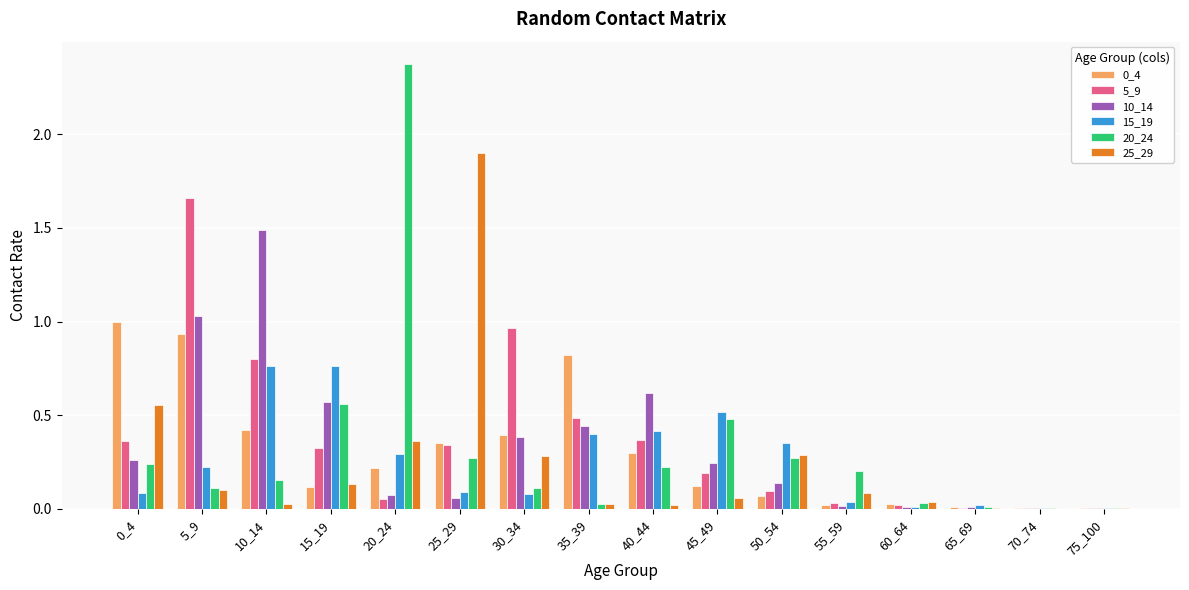

Is the value of 25_29 at 30_34 greater than the value of 10_14 at 35_39?

No